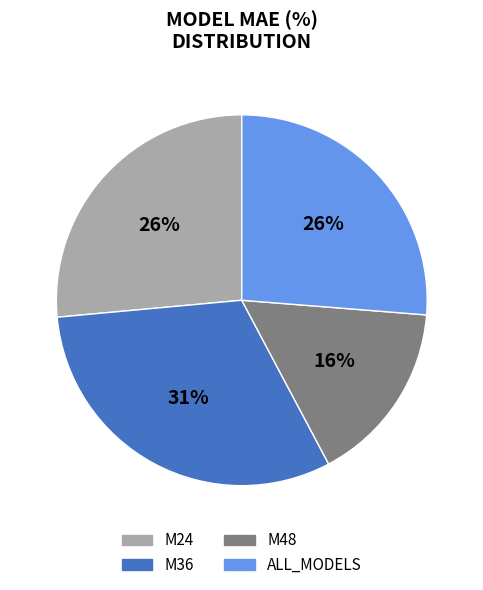

Which slice is the largest?

M36